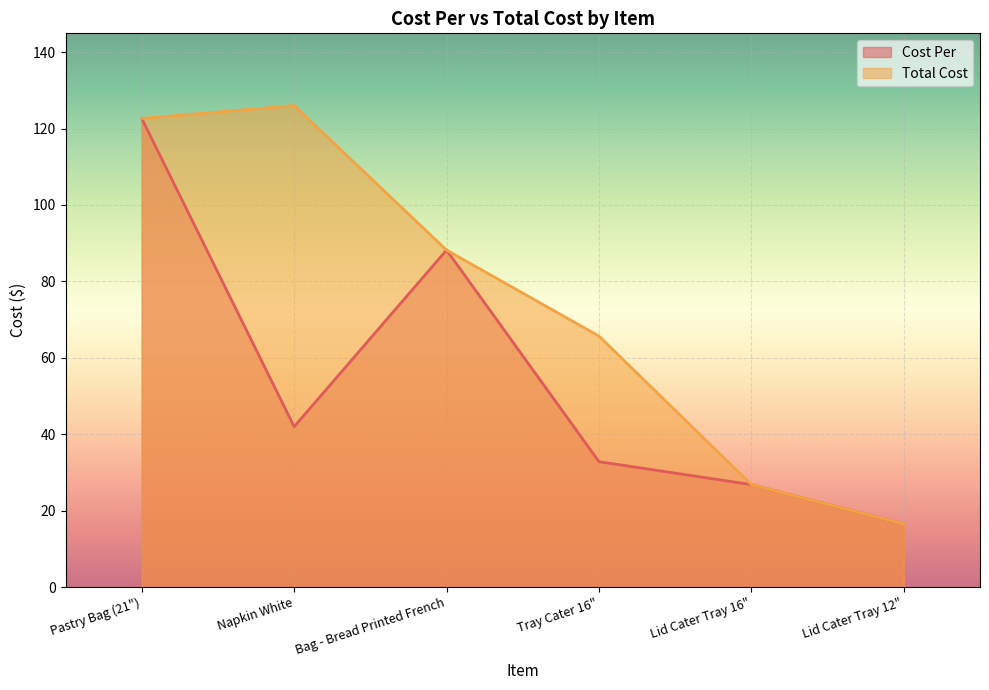

List the labels in order of Total Cost value, smallest first.

Lid Cater Tray 12", Lid Cater Tray 16", Tray Cater 16", Bag - Bread Printed French, Pastry Bag (21"), Napkin White